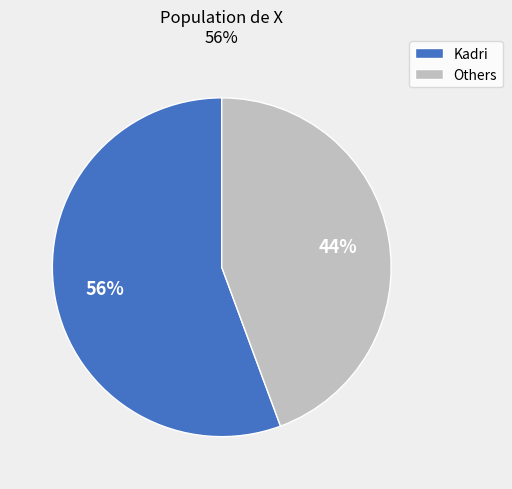

To the nearest percent, what is the average slice percentage?

50%